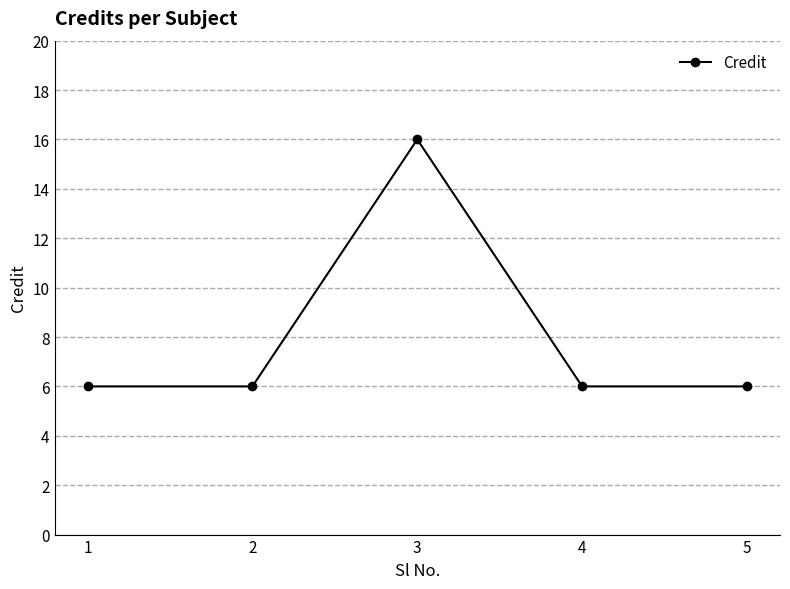

What is the smallest value displayed?

6